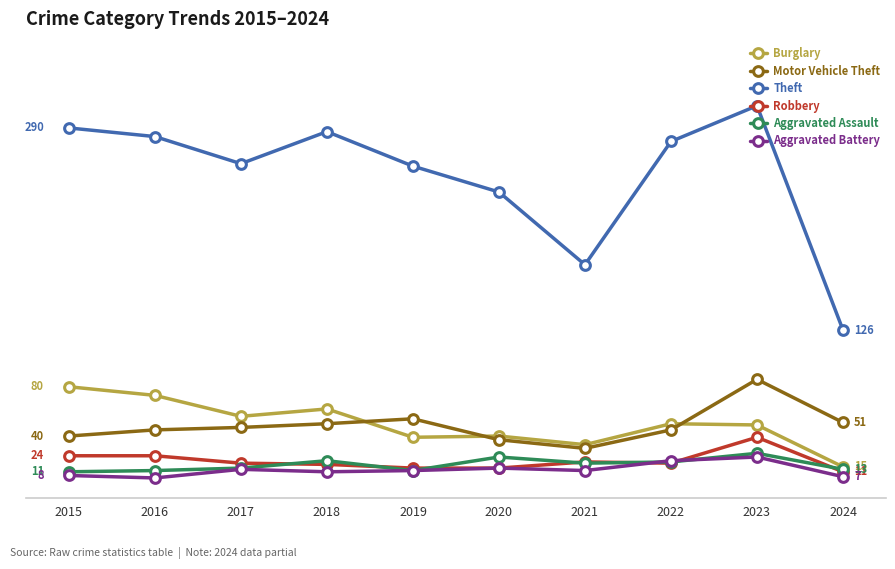

What is the minimum value shown in the chart?

6